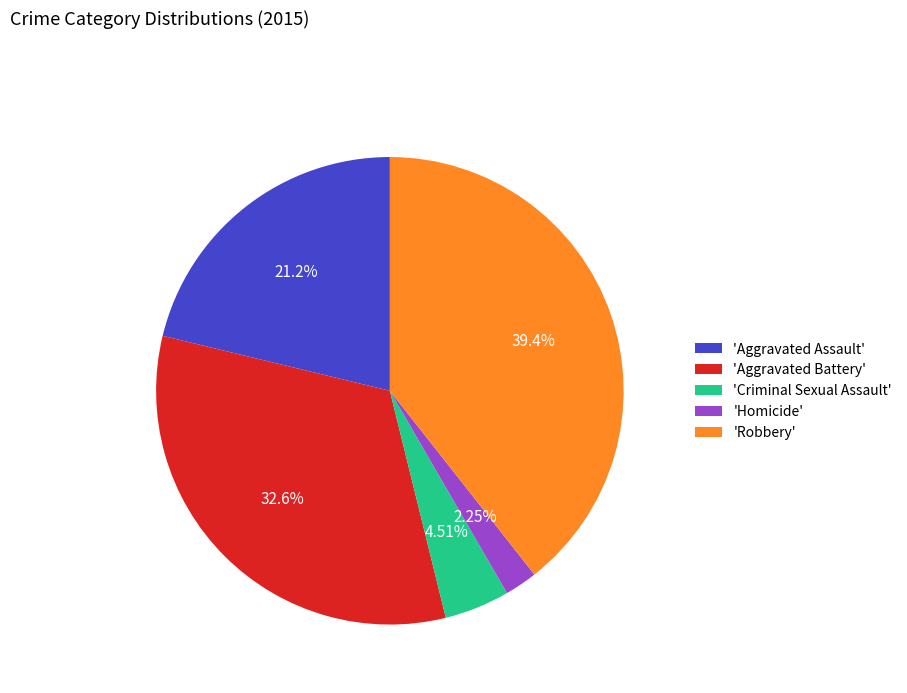

How many slices are in this pie chart?

5